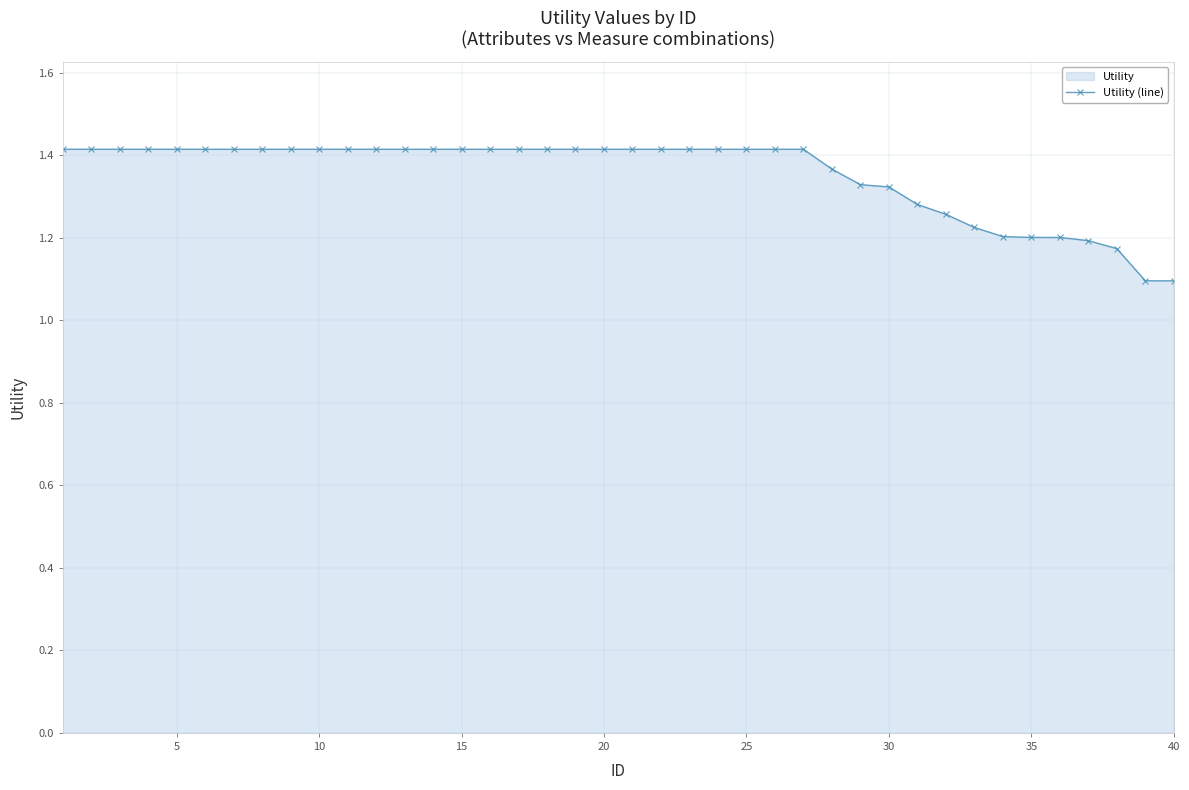

Is it true that the value at 20 is 1.4?

True